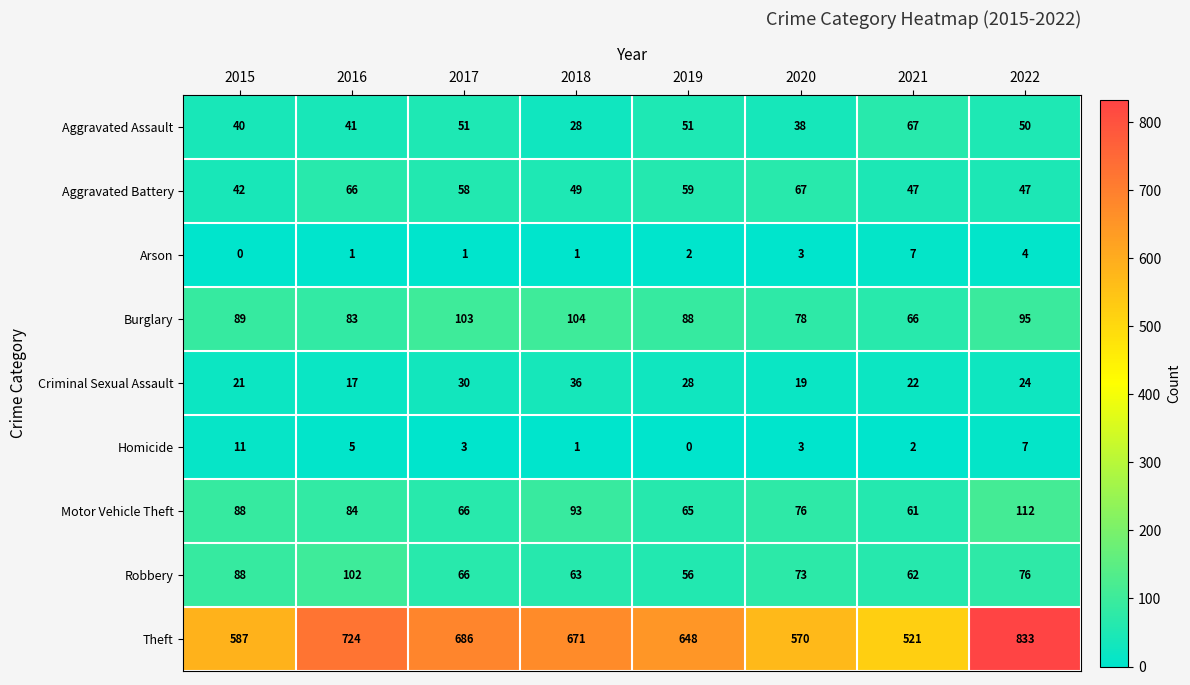

Between 2015 and 2021, which series saw the biggest shift?

Theft